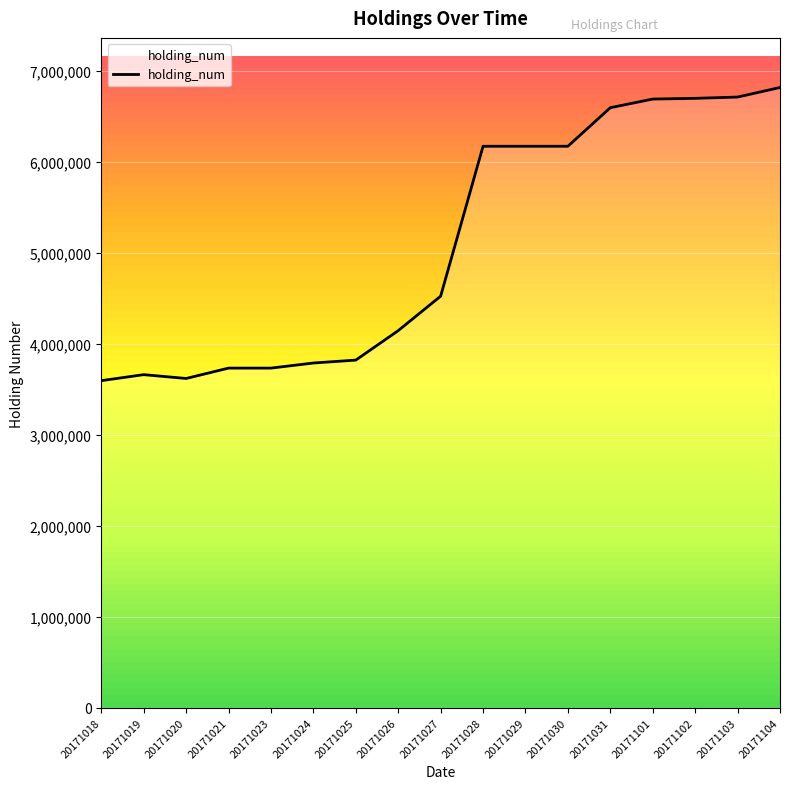

Does the chart display data point markers on the line(s)?

No